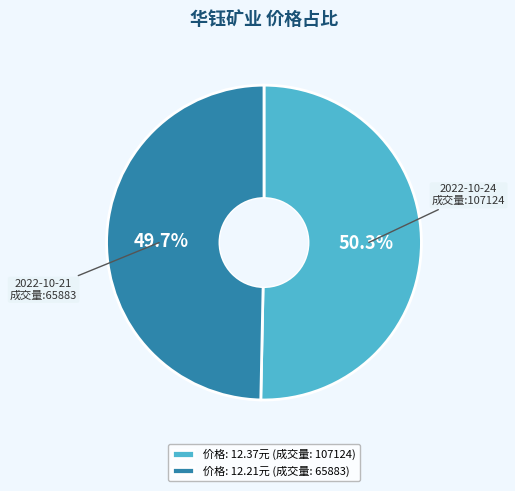

Which has a higher value, 价格: 12.37元 (成交量: 107124) or 价格: 12.21元 (成交量: 65883)?

价格: 12.37元 (成交量: 107124)